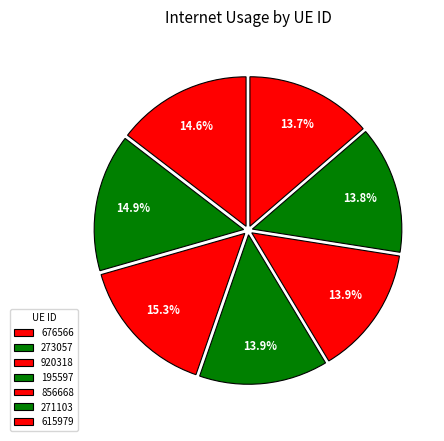

What is the ratio of the value at 856668 to the value at 920318?

0.9